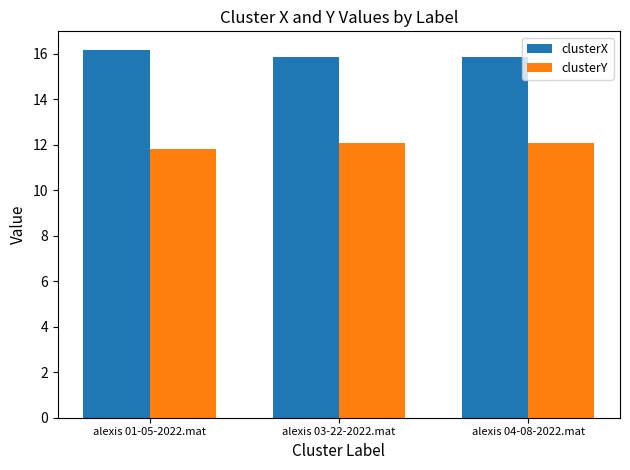

At alexis 03-22-2022.mat, list the series in order from largest to smallest.

clusterX, clusterY